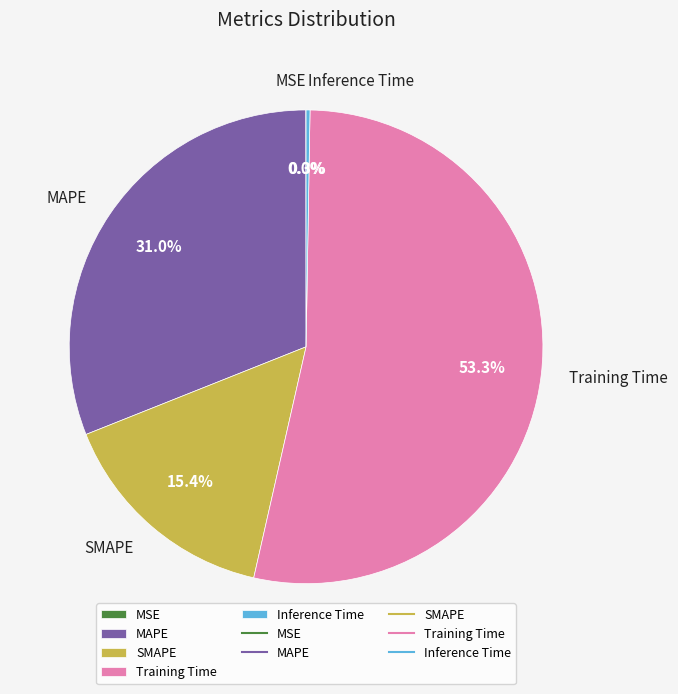

To the nearest percent, what is the difference between the largest and smallest slice percentages?

53%